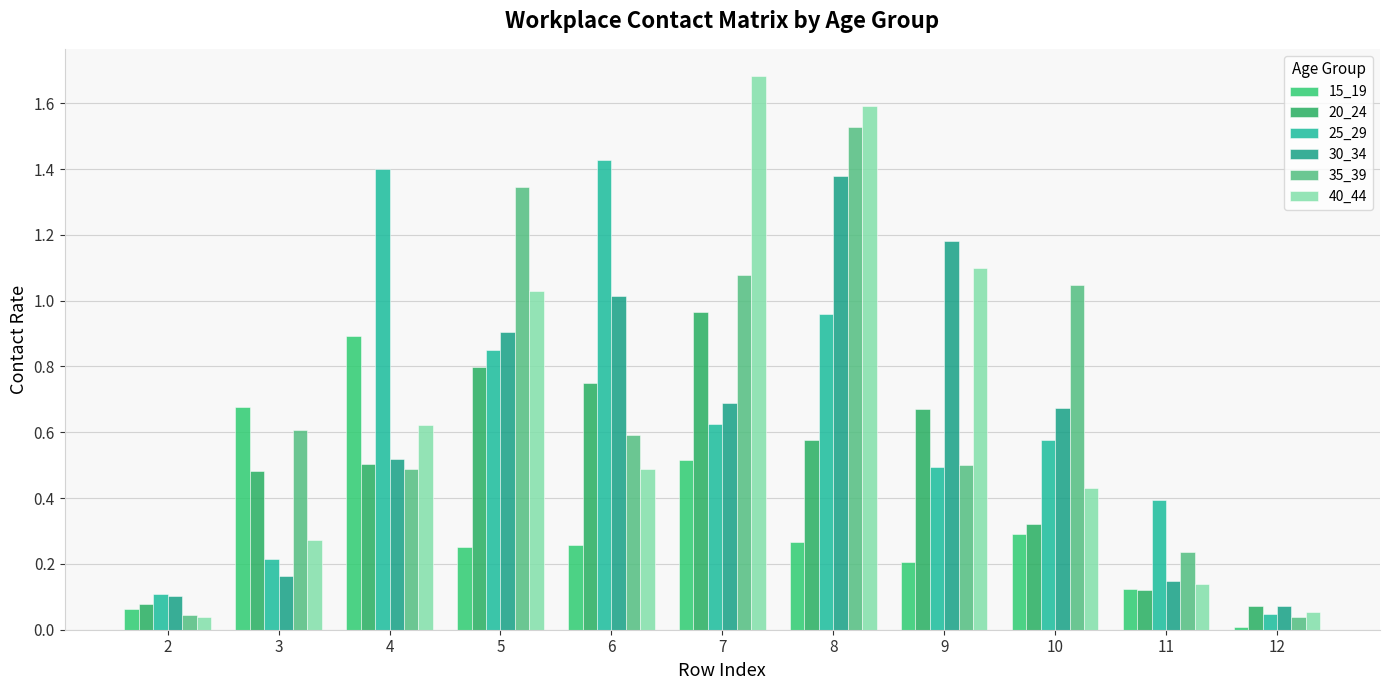

How many categories are shown in the chart?

11